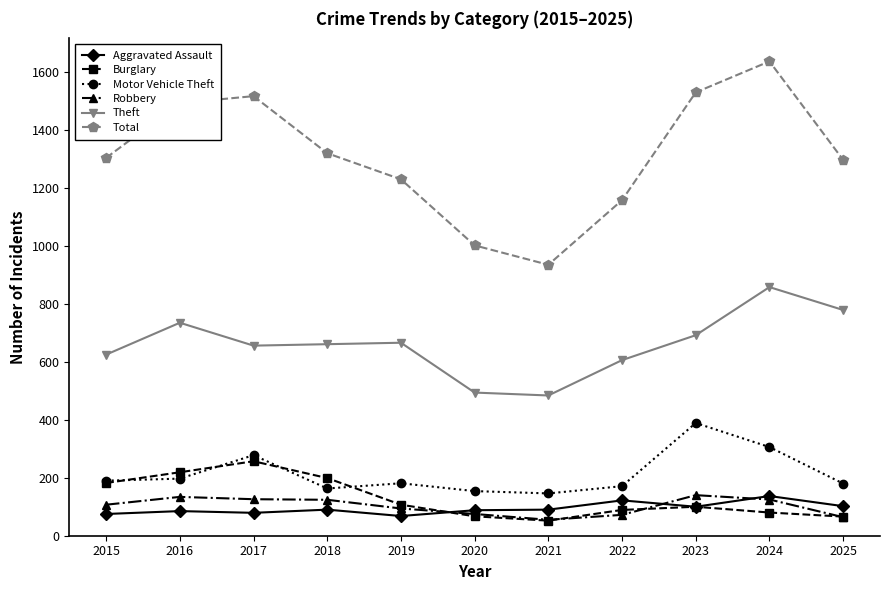

What is the lowest value of the Aggravated Assault series?

68